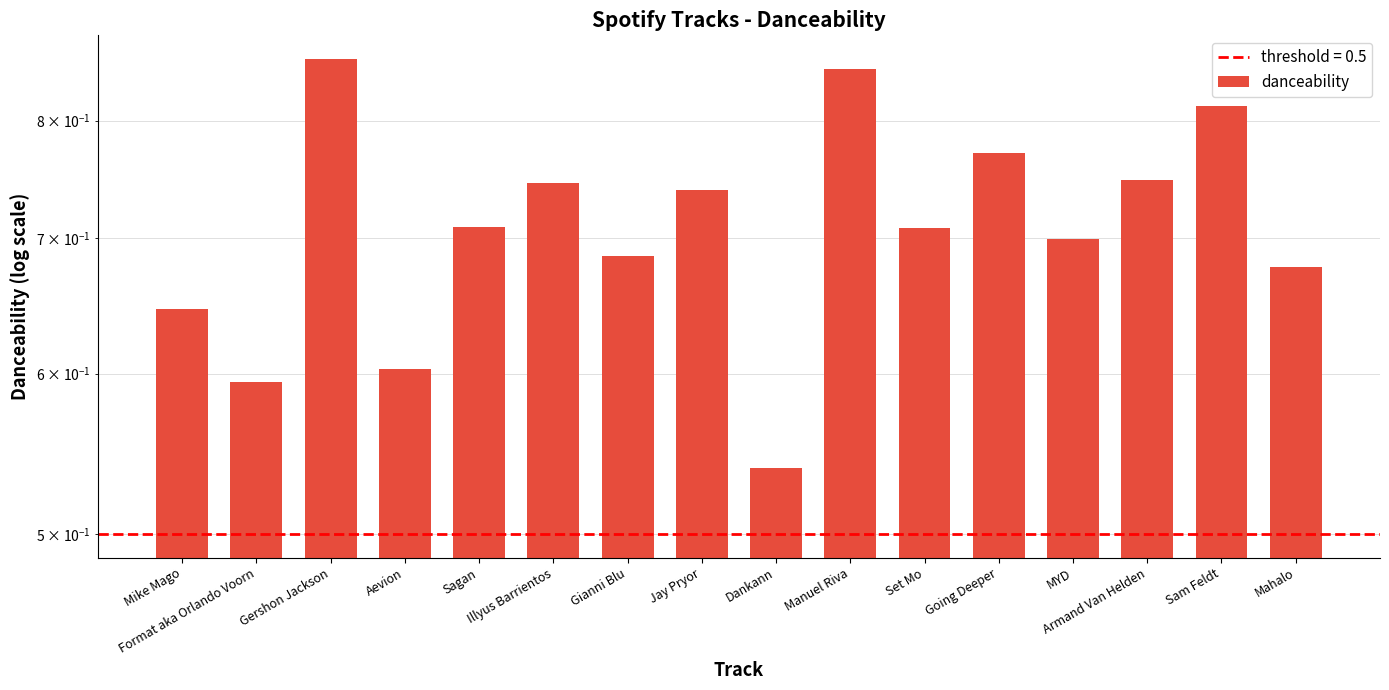

The chart shows a value of 0.6 at Aevion. True or false?

True